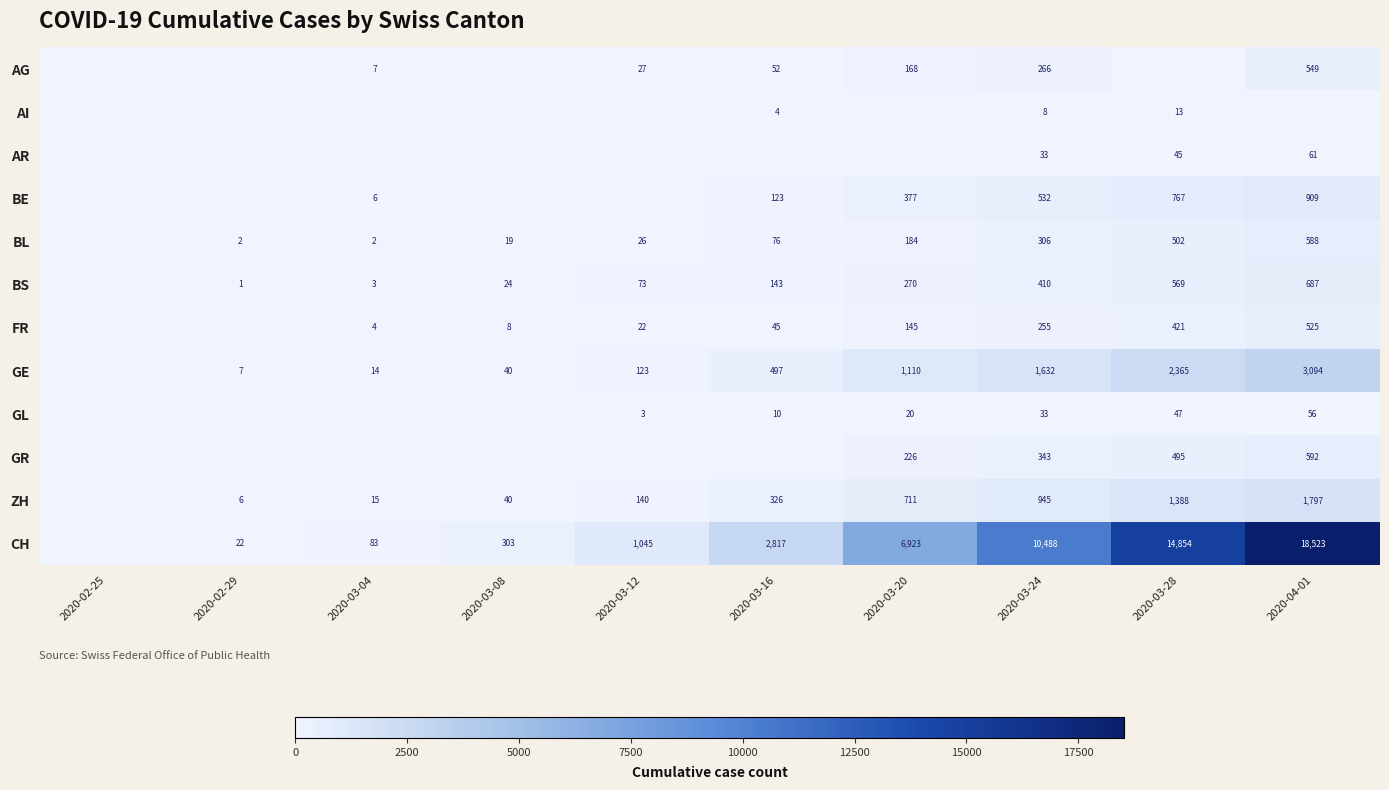

How many data points in BE are less than 123?

5